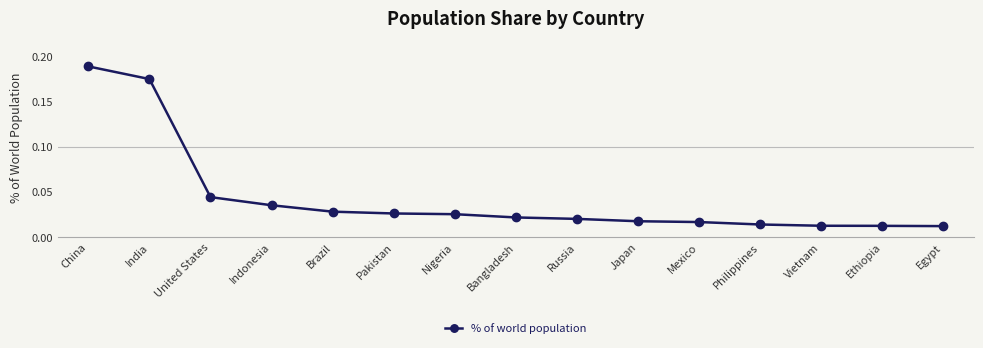

What position from the right is Japan?

6